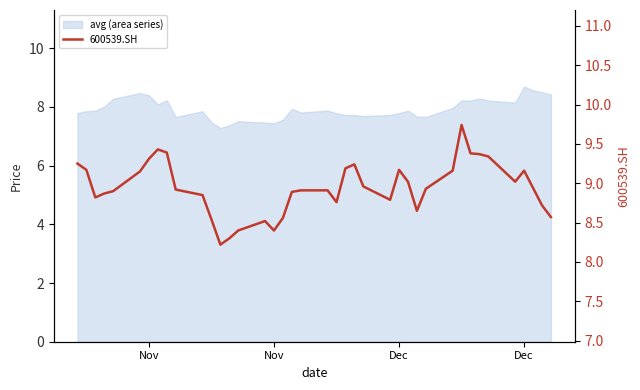

What is the difference between the maximum and minimum values?

1.5